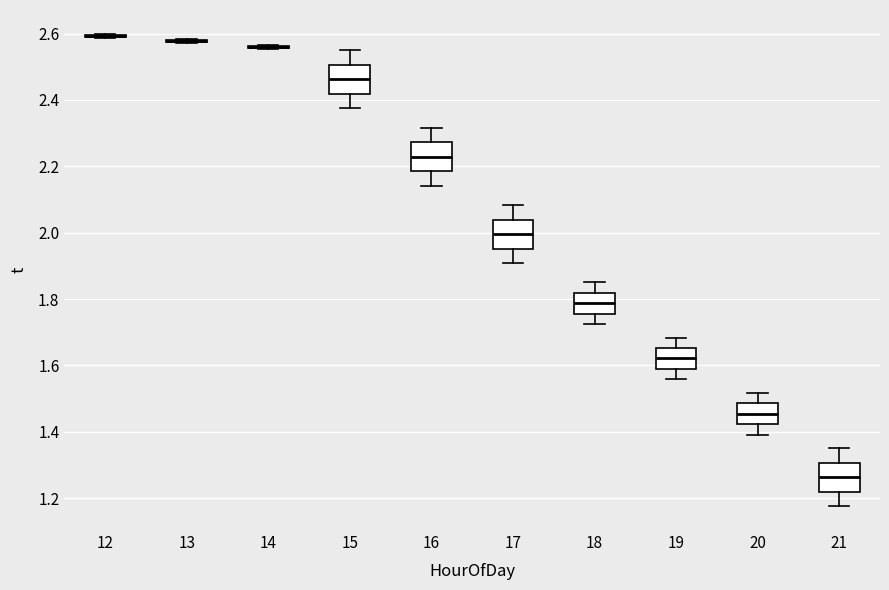

Reading left to right, read every box against the y-axis: the position of its median line, the range the box covers, and the ends of its whiskers. The values are not printed on the chart, so give them approximately, as read against the axis.

12: box collapsed to a line at 2.60, whiskers 2.58 to 2.60
13: box collapsed to a line at 2.58, whiskers 2.58 to 2.58
14: box collapsed to a line at 2.56, whiskers 2.56 to 2.56
15: median 2.46, box 2.42 to 2.50, whiskers 2.38 to 2.56
16: median 2.22, box 2.18 to 2.28, whiskers 2.14 to 2.32
17: median 2.00, box 1.96 to 2.04, whiskers 1.90 to 2.08
18: median 1.78, box 1.76 to 1.82, whiskers 1.72 to 1.86
19: median 1.62, box 1.58 to 1.66, whiskers 1.56 to 1.68
20: median 1.46, box 1.42 to 1.48, whiskers 1.40 to 1.52
21: median 1.26, box 1.22 to 1.30, whiskers 1.18 to 1.36